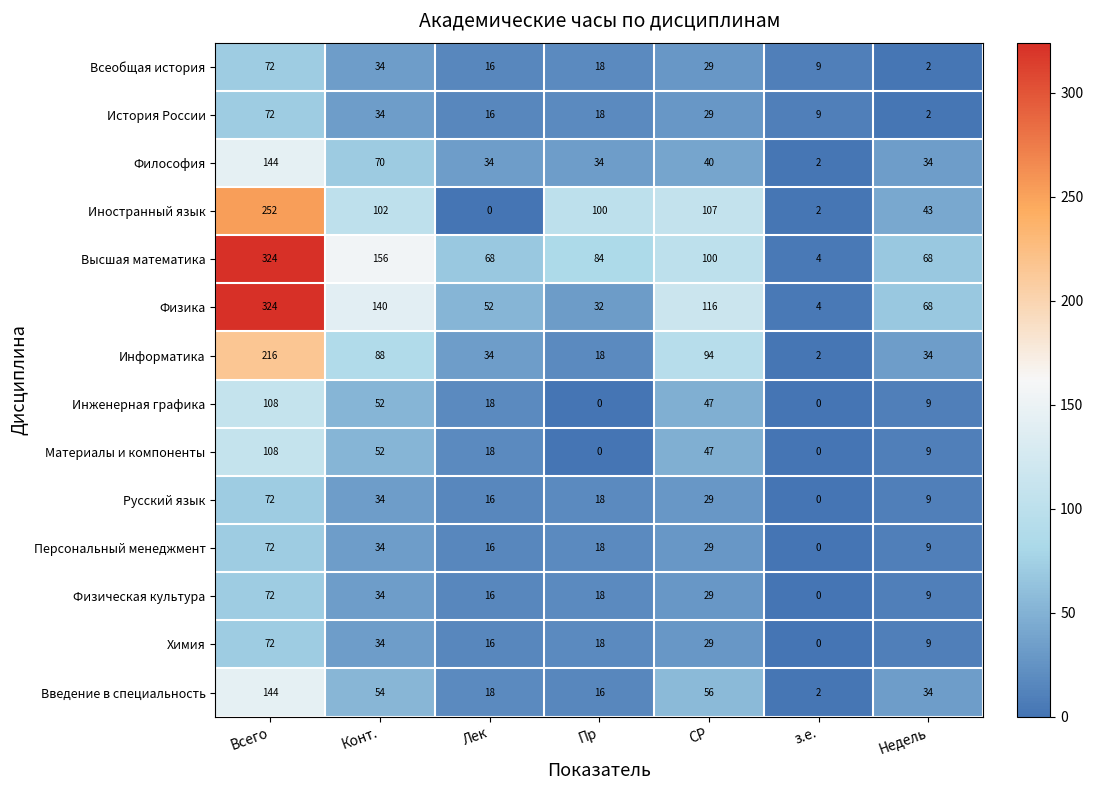

List the labels in order of Иностранный язык value, largest first.

Всего, СР, Конт., Пр, Недель, з.е., Лек